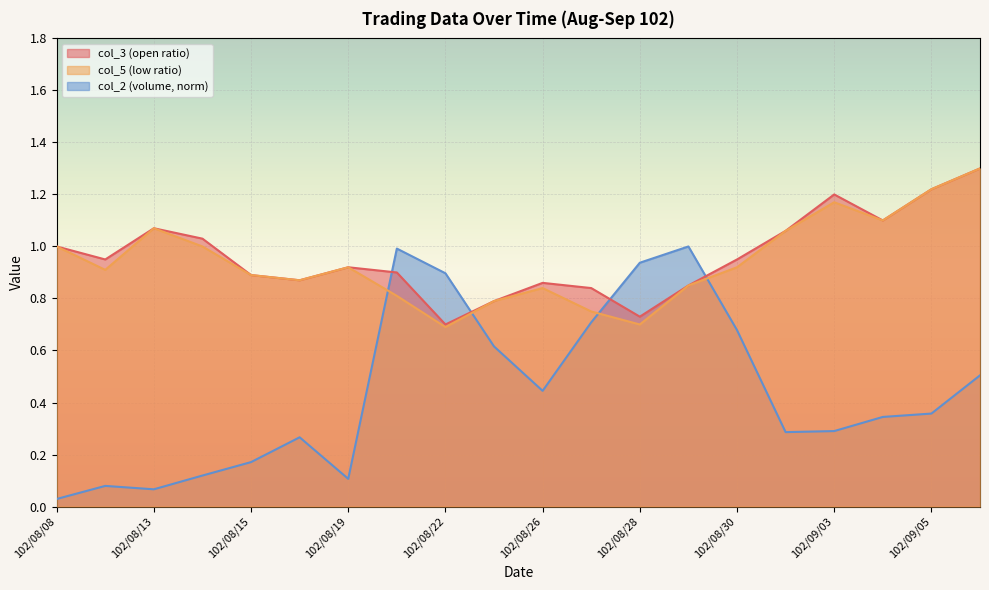

What is the label of the 4th point from the left?

102/08/14